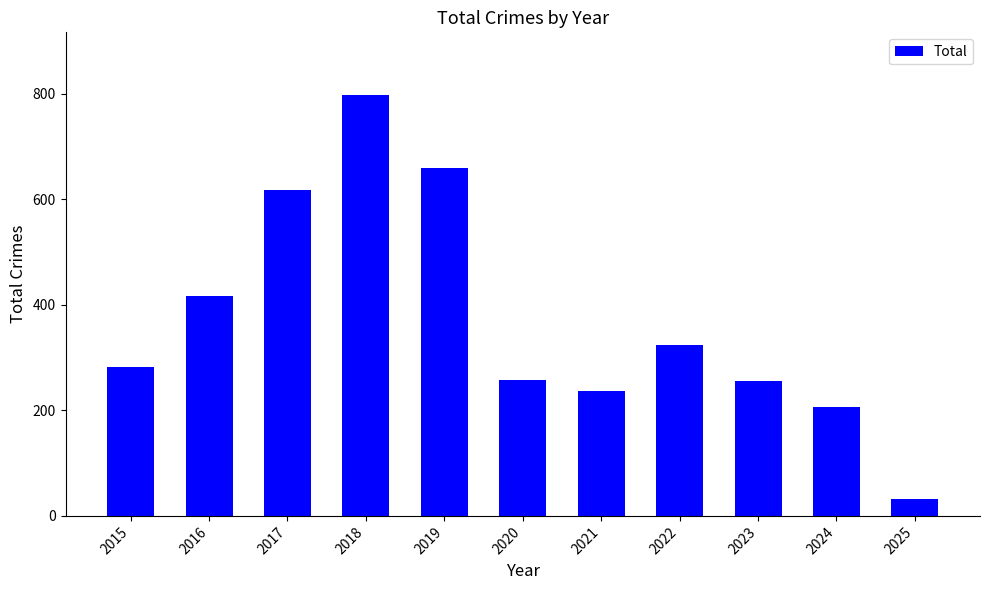

At which category does the chart reach its peak across all series?

2018